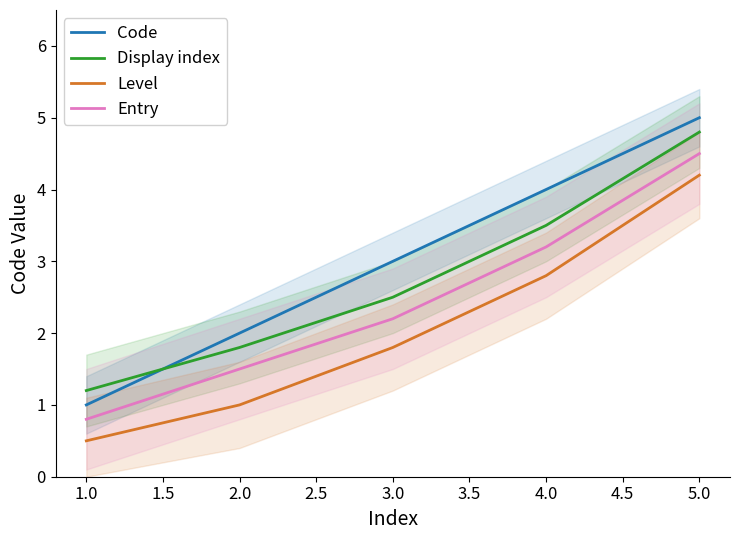

The Display index series shows 1.2 at 1.0. True or false?

True